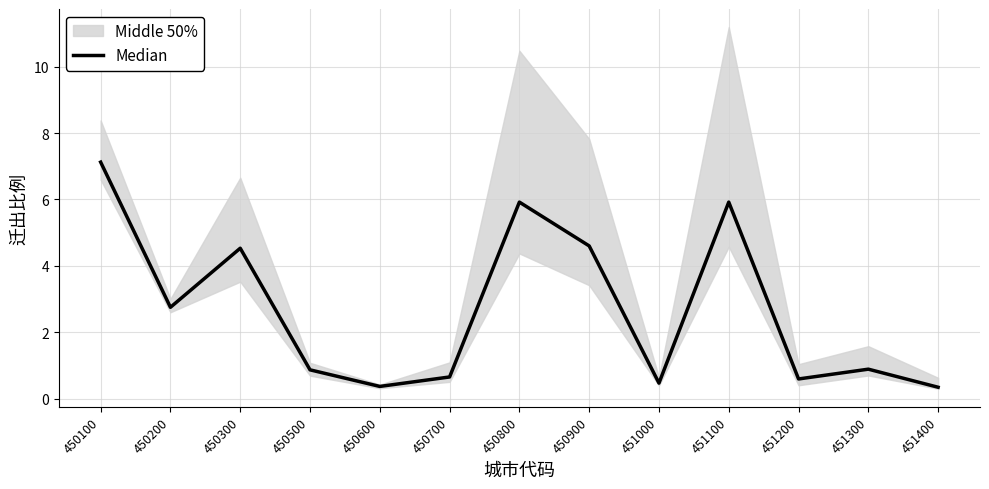

How many data points does each series have?

13